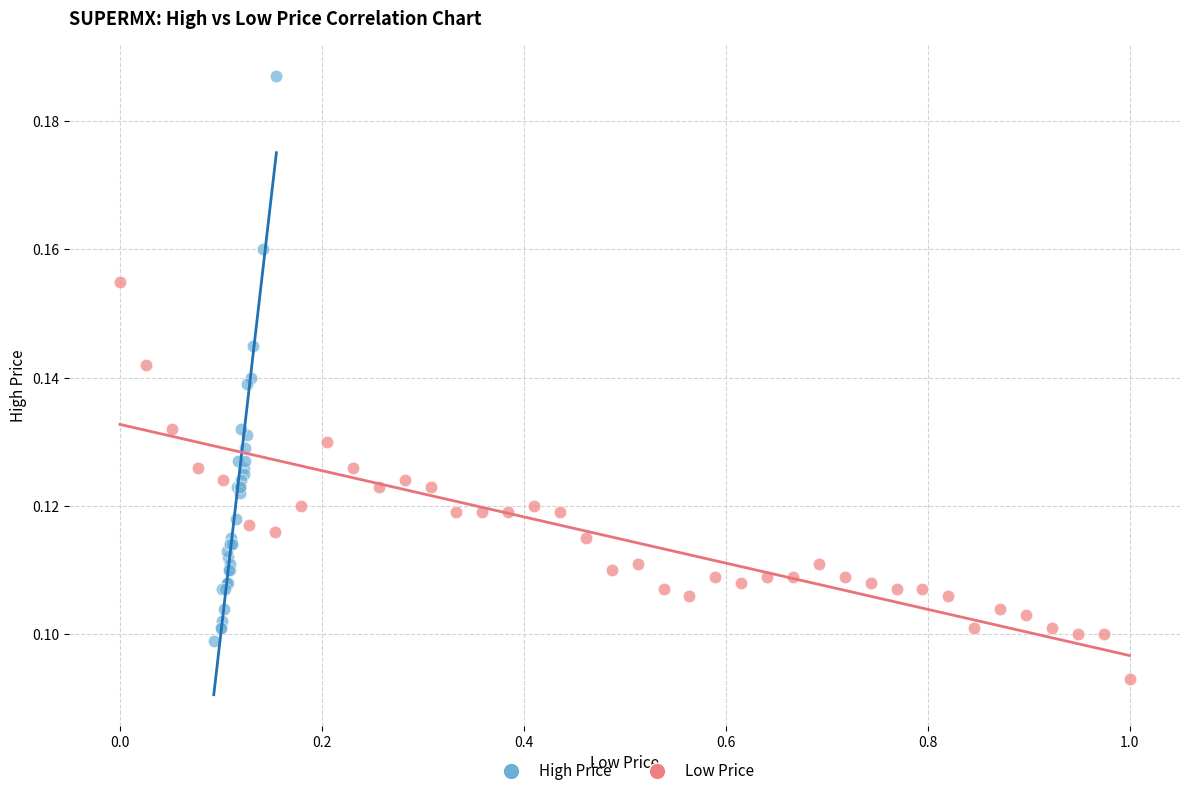

Which series contains the highest Y value?

High Price